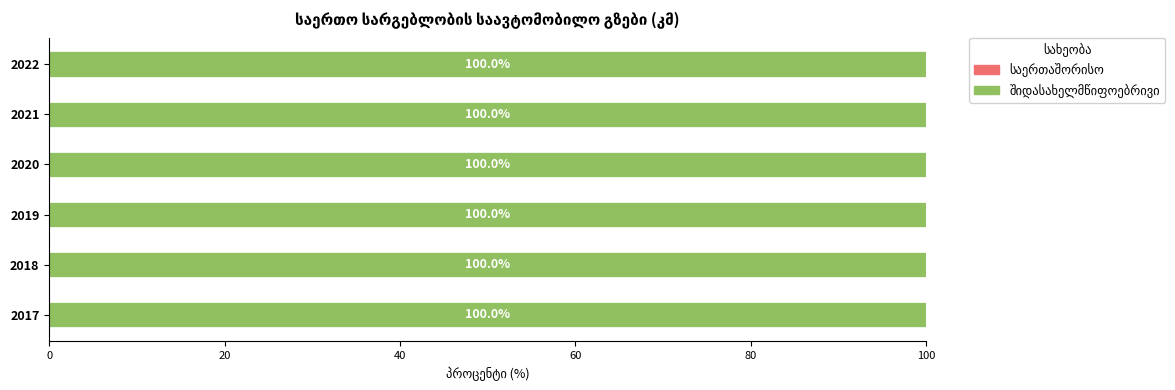

Where is საერთაშორისო nearest to the value 0?

2017